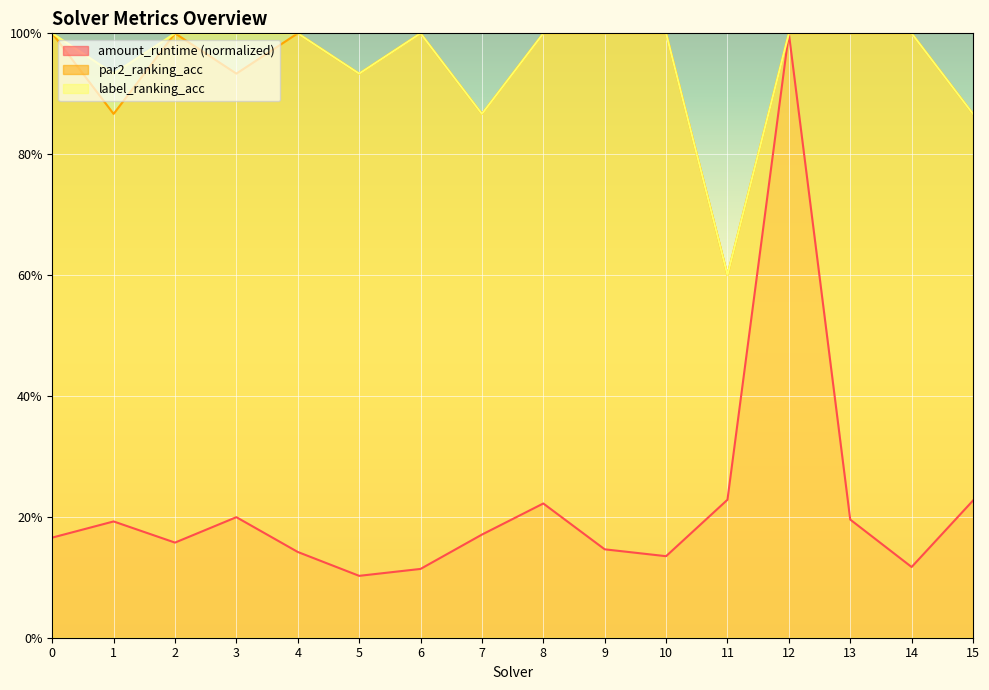

Reading left to right, list all the values displayed in this chart.

amount_runtime: 0=0.2	1=0.2	2=0.2	3=0.2	4=0.1	5=0.1	6=0.1	7=0.2	8=0.2	9=0.1	10=0.1	11=0.2	12=1.0	13=0.2	14=0.1	15=0.2
par2_ranking_acc: 0=1.0	1=0.9	2=1.0	3=0.9	4=1.0	5=0.9	6=1.0	7=0.9	8=1.0	9=1.0	10=1.0	11=0.6	12=1.0	13=1.0	14=1.0	15=0.9
label_ranking_acc: 0=1.0	1=0.9	2=1.0	3=1.0	4=1.0	5=0.9	6=1.0	7=0.9	8=1.0	9=1.0	10=1.0	11=0.6	12=1.0	13=1.0	14=1.0	15=0.9